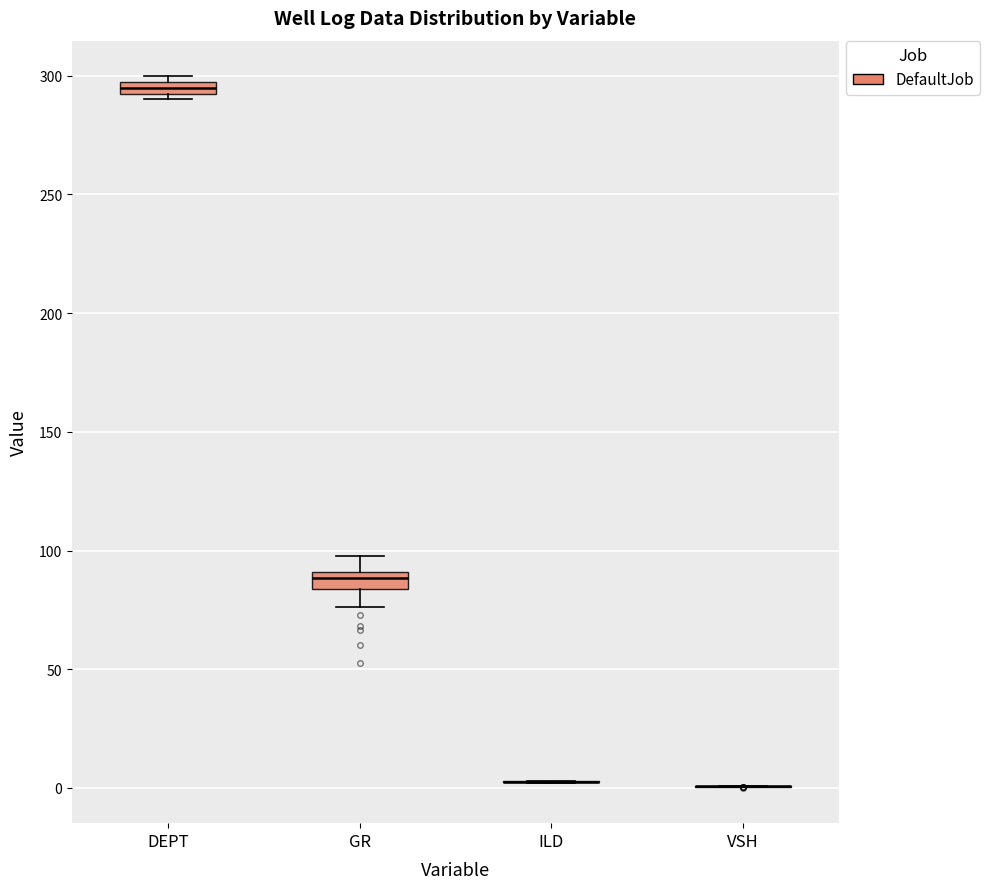

Where is the lower edge of the box for GR on the y-axis? The values are not printed on the chart, so give them approximately, as read against the axis.

85